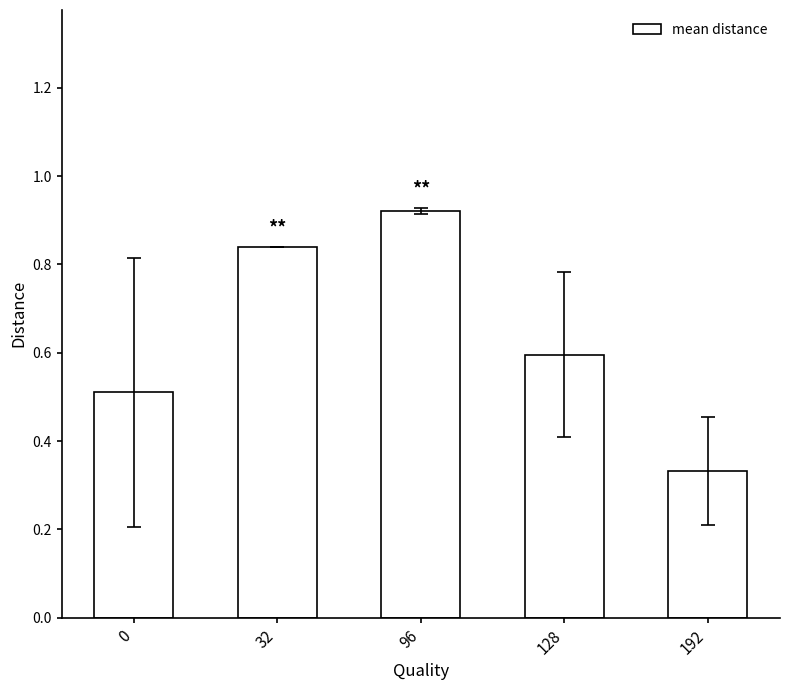

List the labels in order of value, largest first.

96, 32, 128, 0, 192